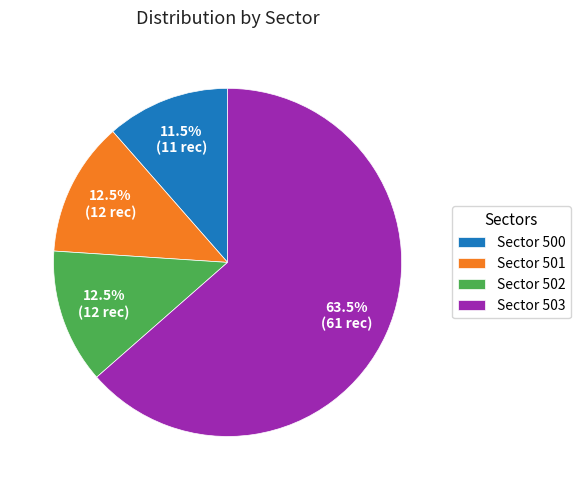

Which category has the biggest portion of the pie?

Sector 503